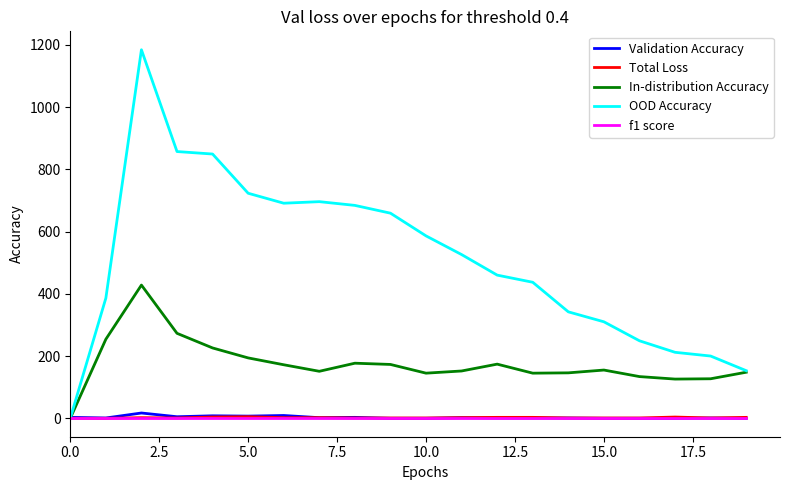

What is the maximum value shown in the chart?

1184